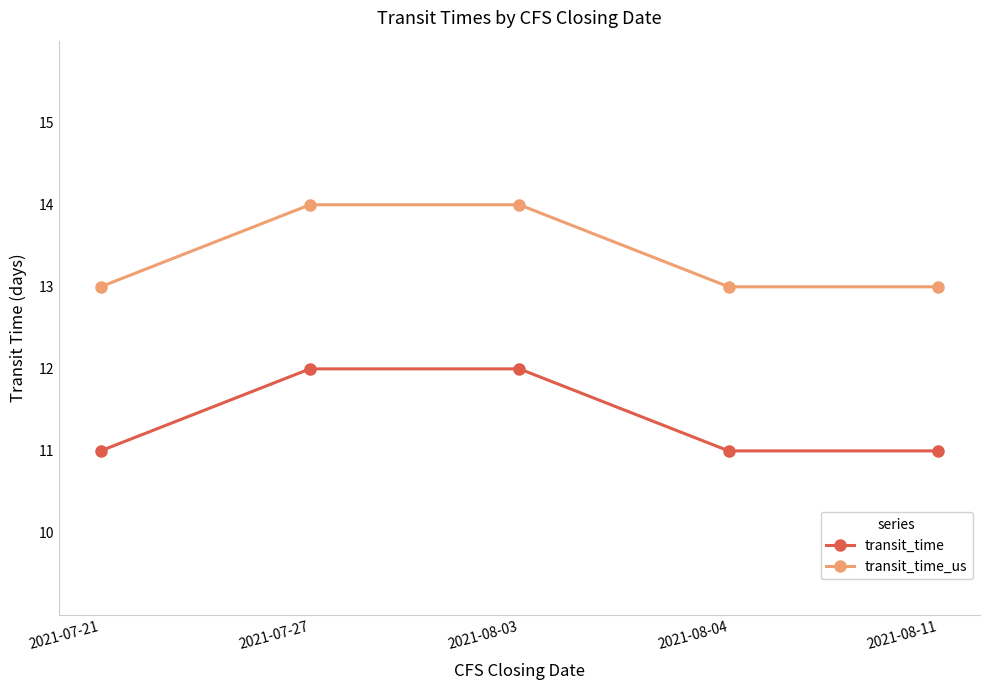

Is it true that transit_time equals 7 at 2021-08-03?

False